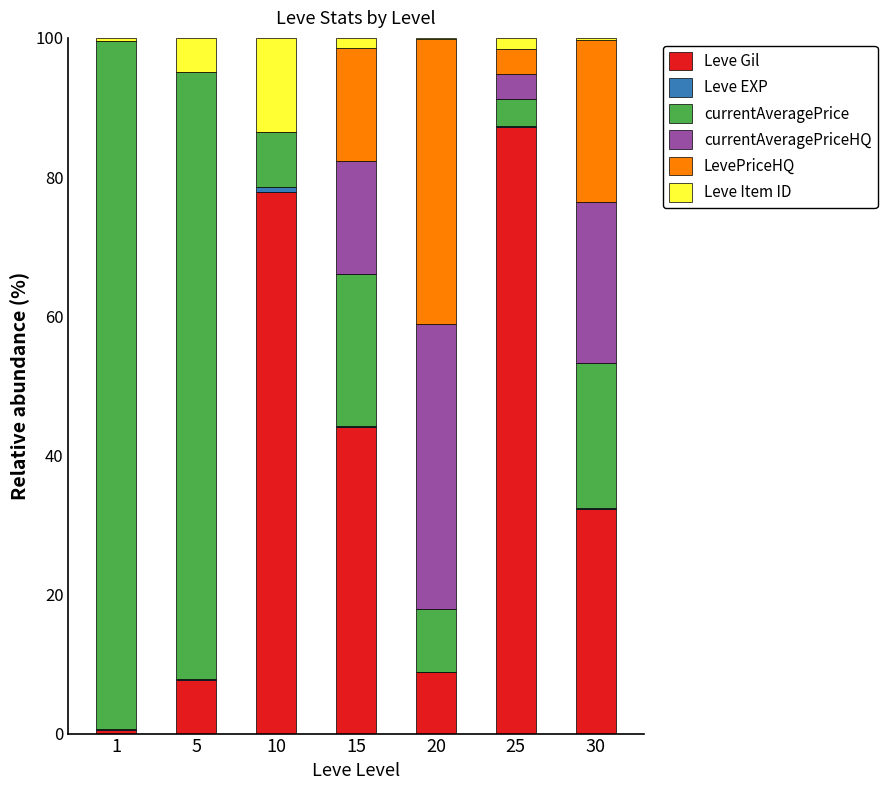

The value of Leve Gil at 15 is 44.1. True or false?

True